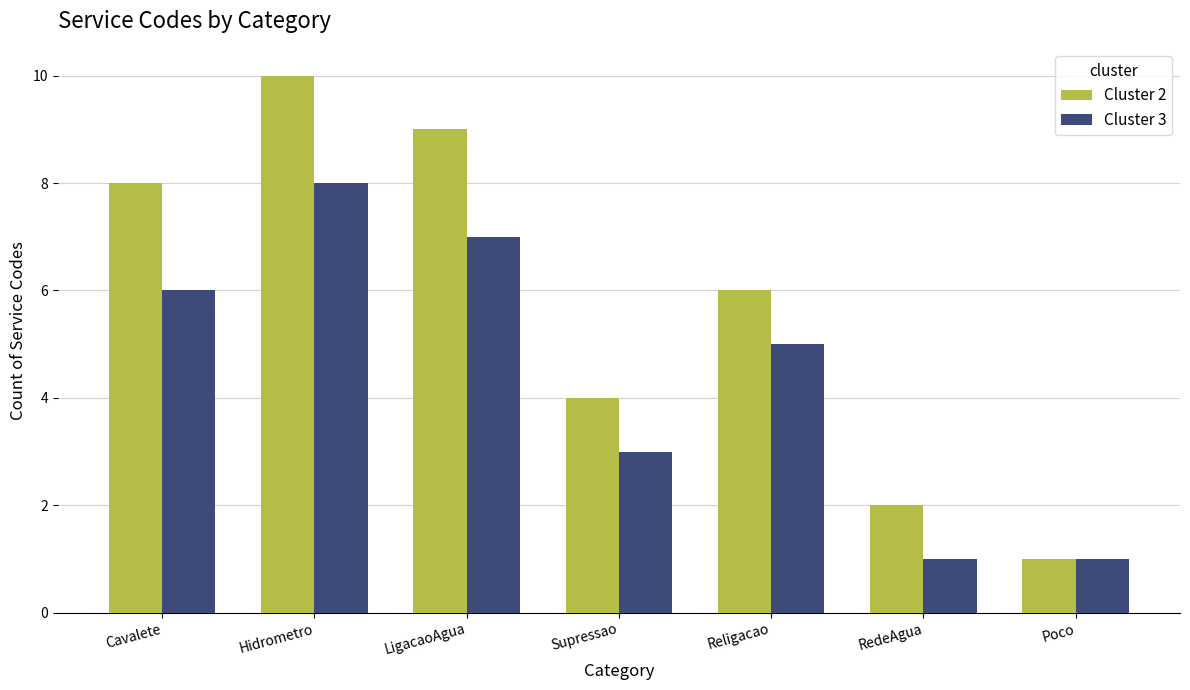

What is the average value of the Cluster 3 series?

4